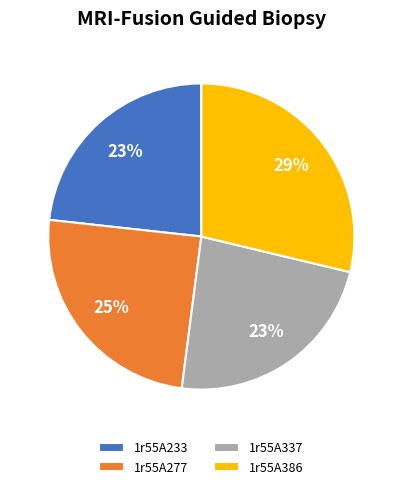

Is there a majority slice in this chart?

No